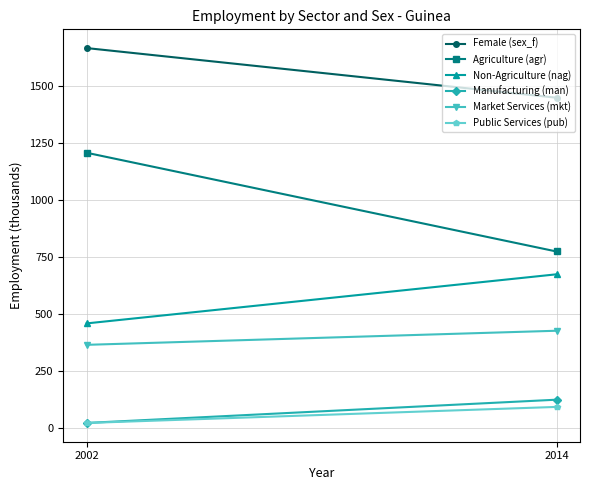

What is the average value of the Female (sex_f) series?

1557.6